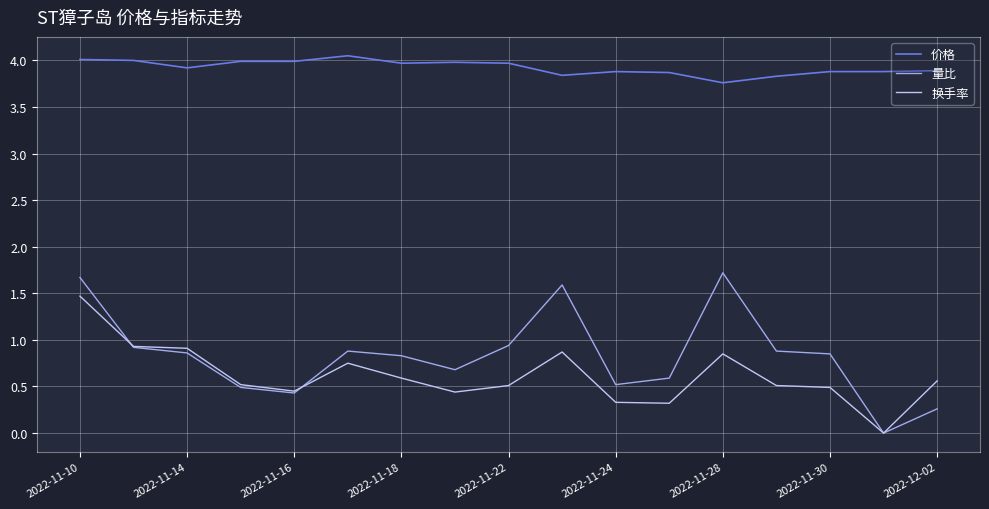

True or false: 量比 and 价格 cross at least once.

False